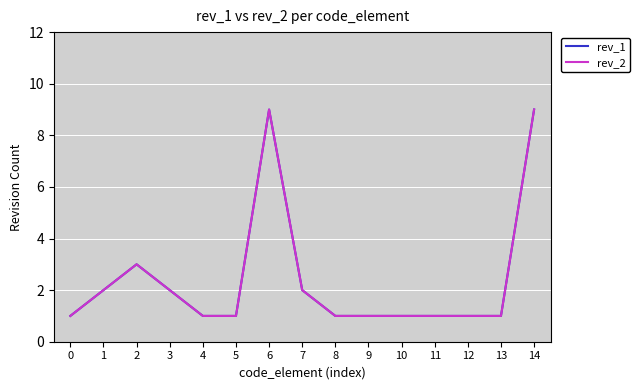

The rev_2 series shows 2 at 8. True or false?

False